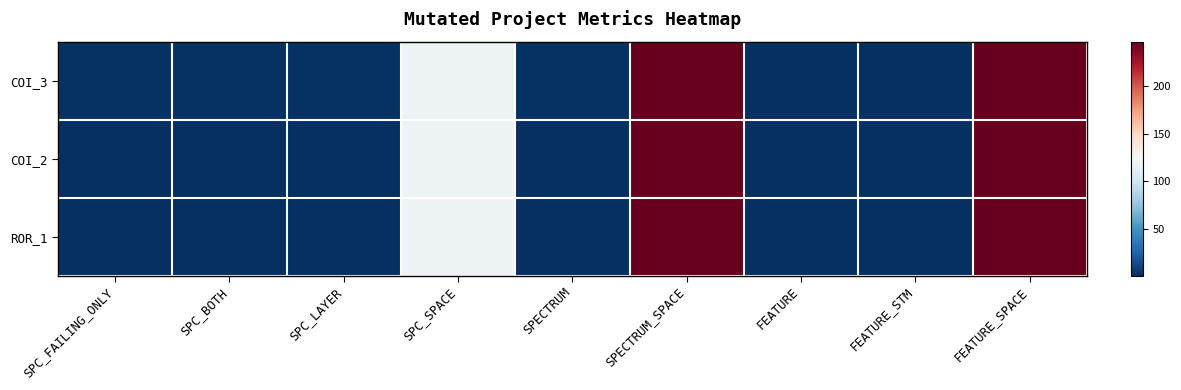

Between SPECTRUM_SPACE and SPC_LAYER, which is larger?

SPECTRUM_SPACE